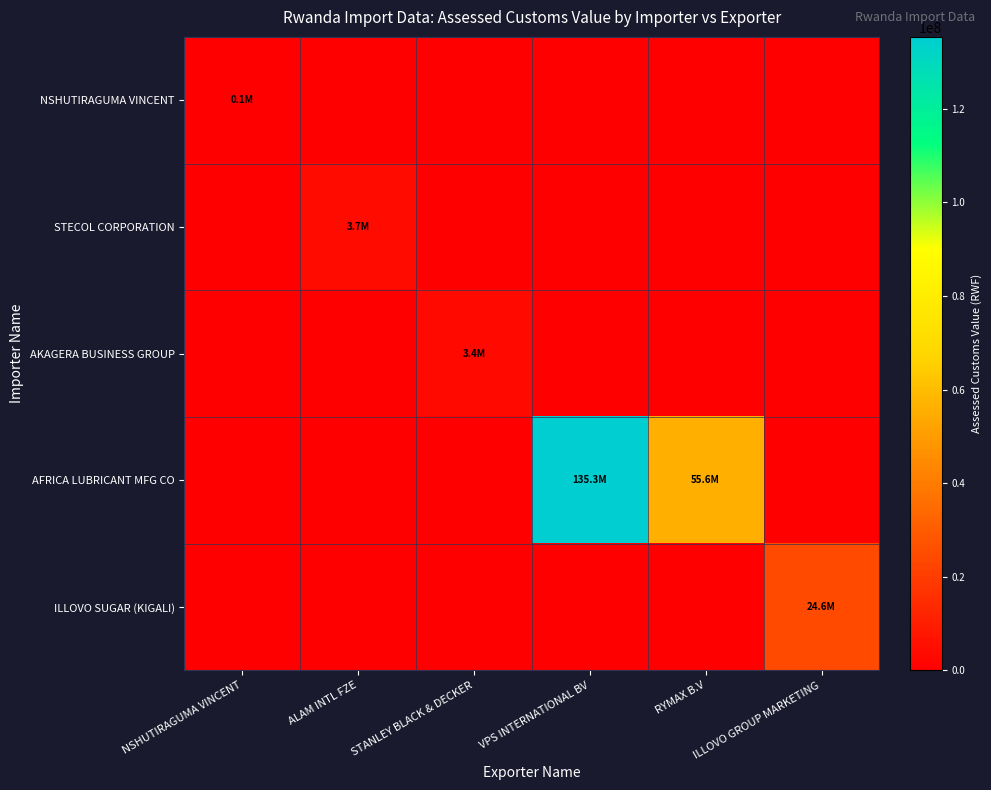

Which series changed the most between ALAM INTL FZE and ILLOVO GROUP MARKETING?

ILLOVO SUGAR (KIGALI)